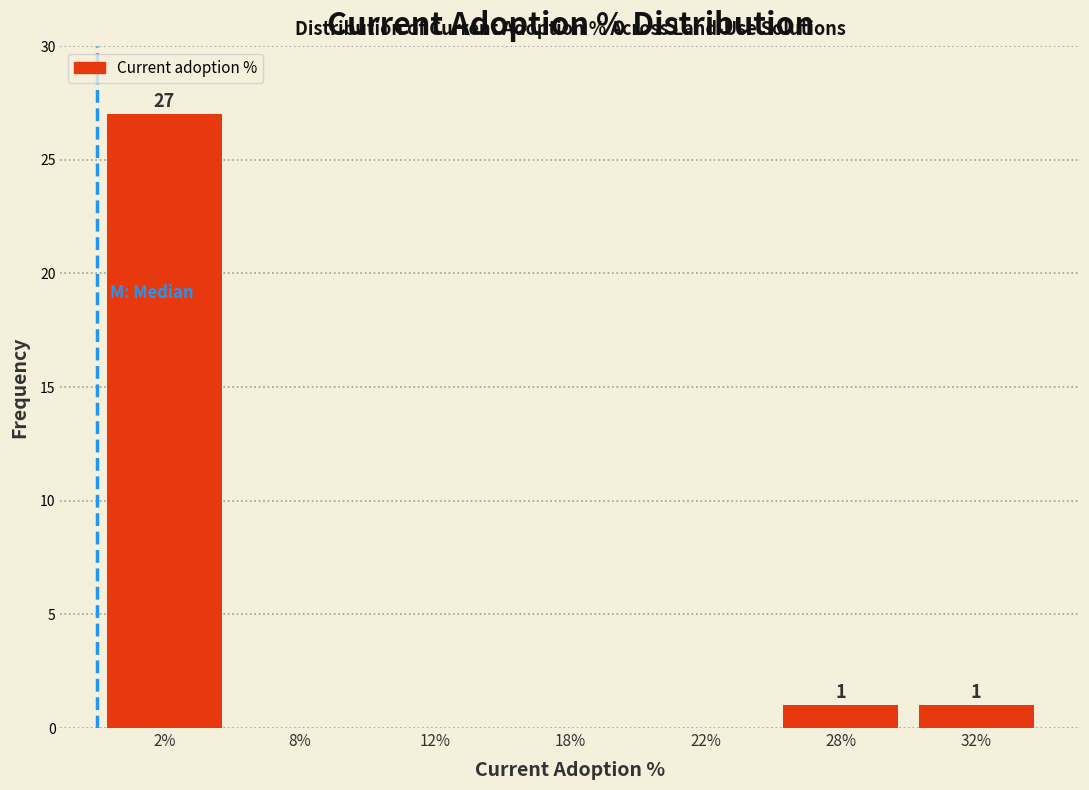

Reading left to right, transcribe all the data shown in this chart.

2%=27	8%=0	12%=0	18%=0	22%=0	28%=1	32%=1